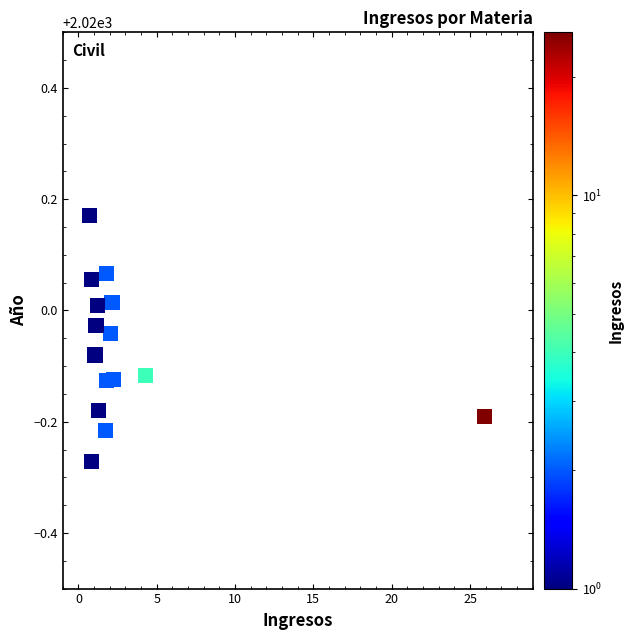

What is the range of X values (max minus min)?

25.2